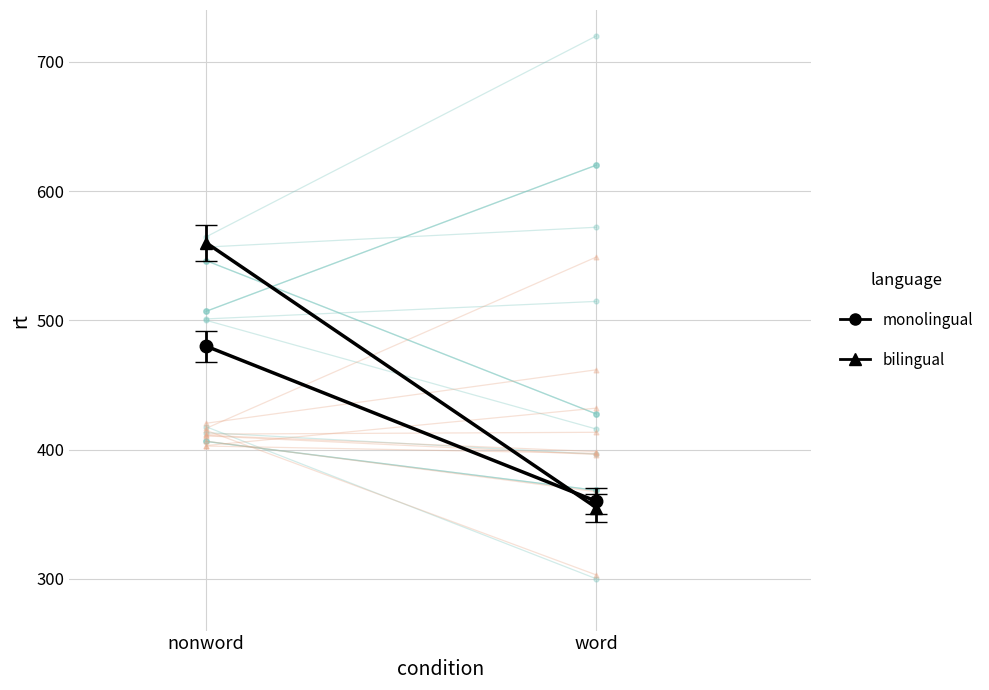

What is the label of the 1st point from the right?

word